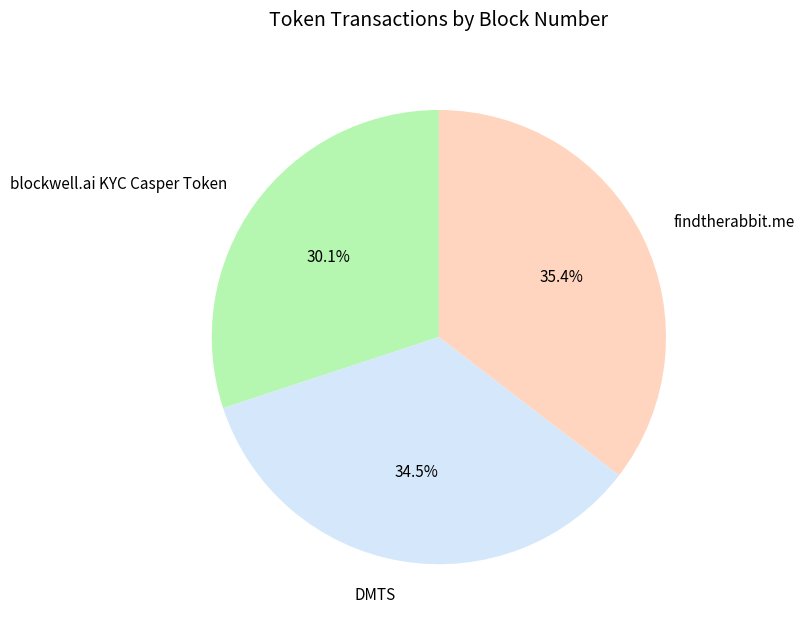

Rank the categories by value from lowest to highest.

blockwell.ai KYC Casper Token, DMTS, findtherabbit.me